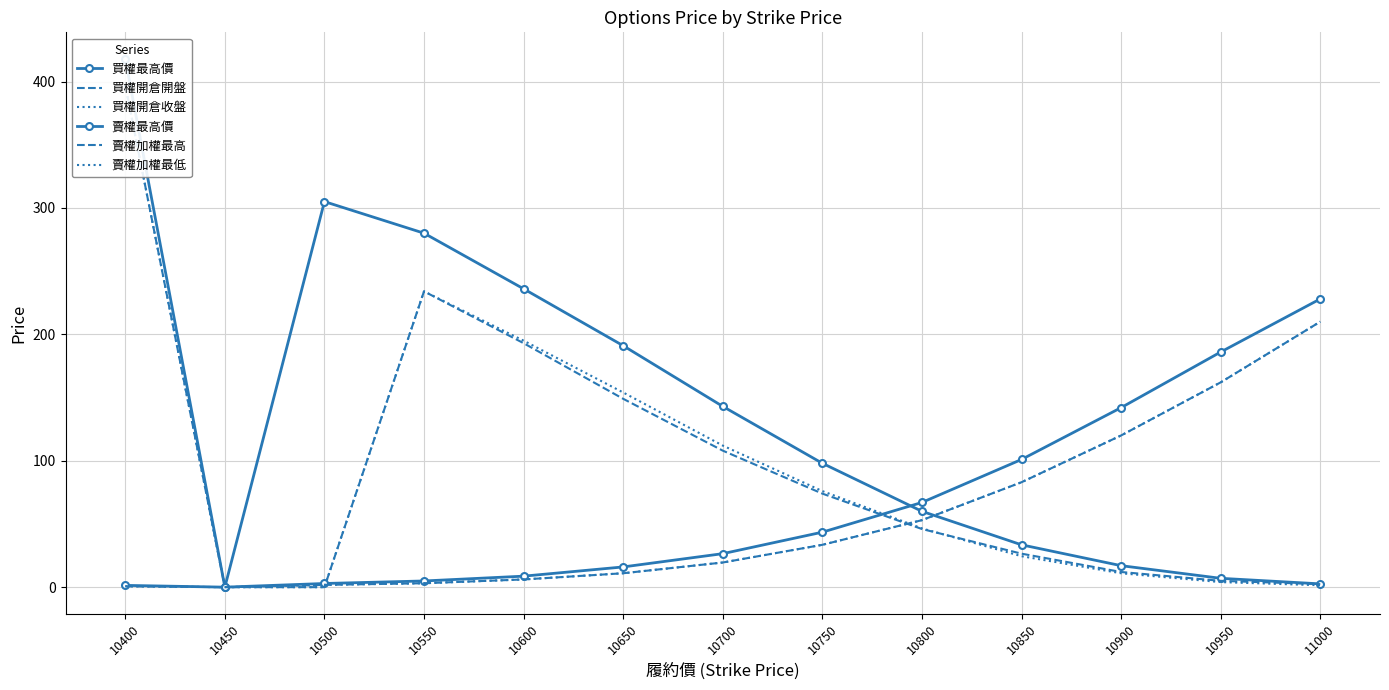

What is the value of the 買權最高價 point at the 13th from the left?

2.6